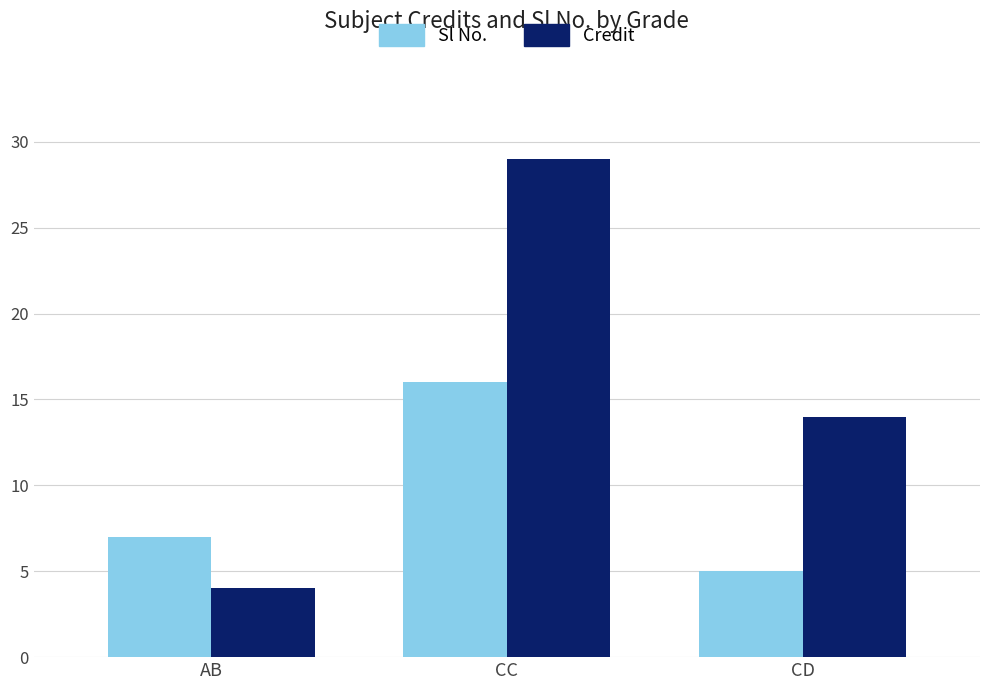

How many Sl No. values are between 5 and 16?

3